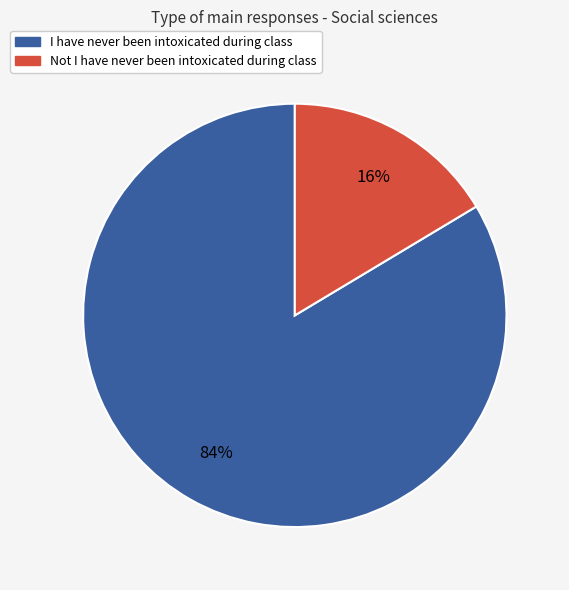

Which has a higher value, Not I have never been intoxicated during class or I have never been intoxicated during class?

I have never been intoxicated during class